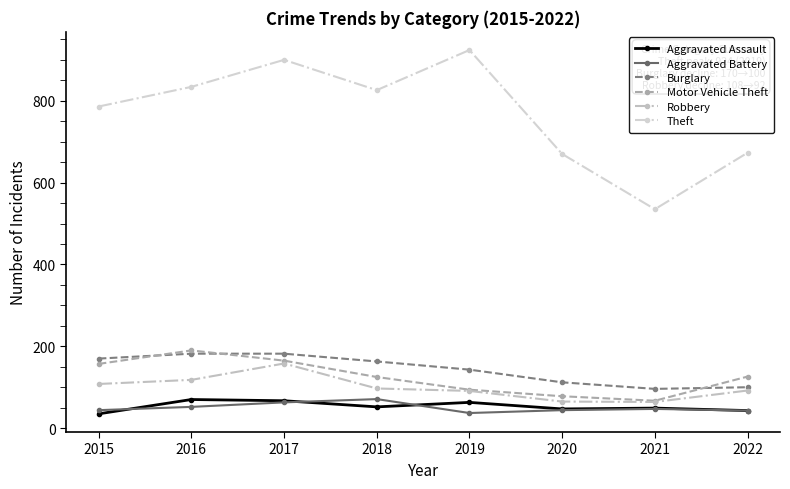

How many categories are shown in the chart?

8